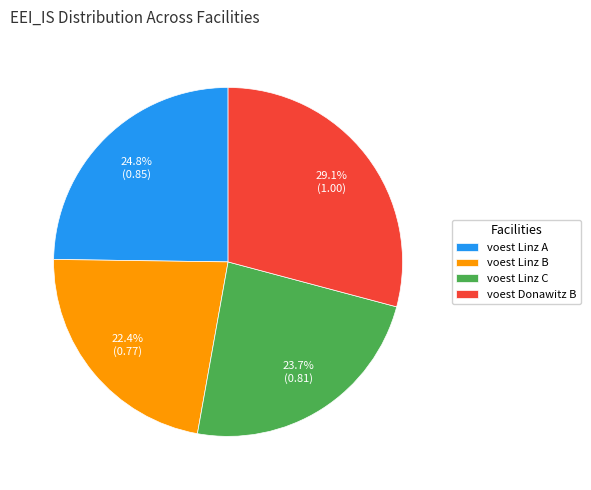

Between voest Linz A and voest Linz C, which is larger?

voest Linz A